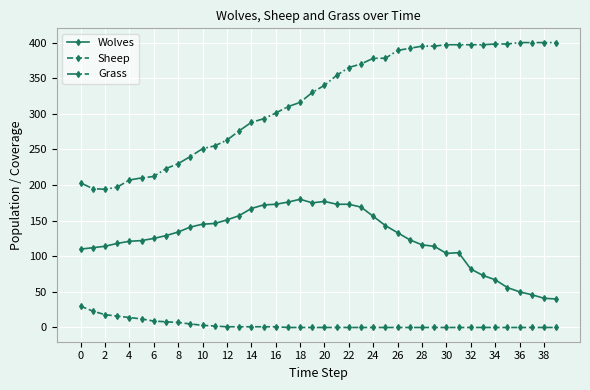

True or false: Wolves and Sheep cross at least once.

False